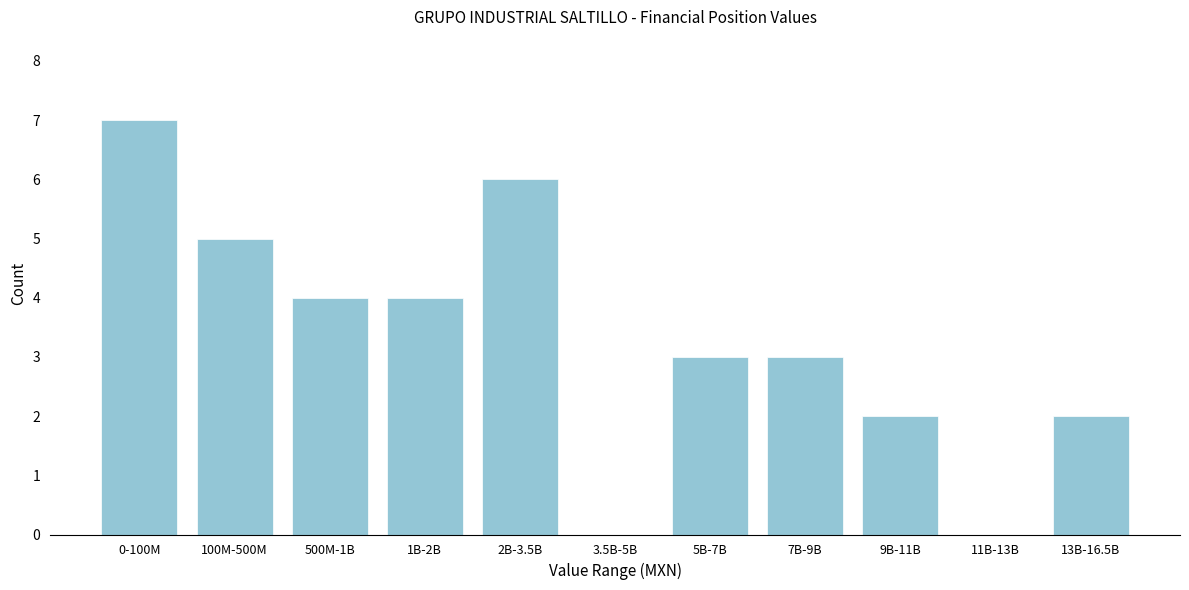

Reading left to right, list all the values displayed in this chart.

0-100M=7	100M-500M=5	500M-1B=4	1B-2B=4	2B-3.5B=6	3.5B-5B=0	5B-7B=3	7B-9B=3	9B-11B=2	11B-13B=0	13B-16.5B=2